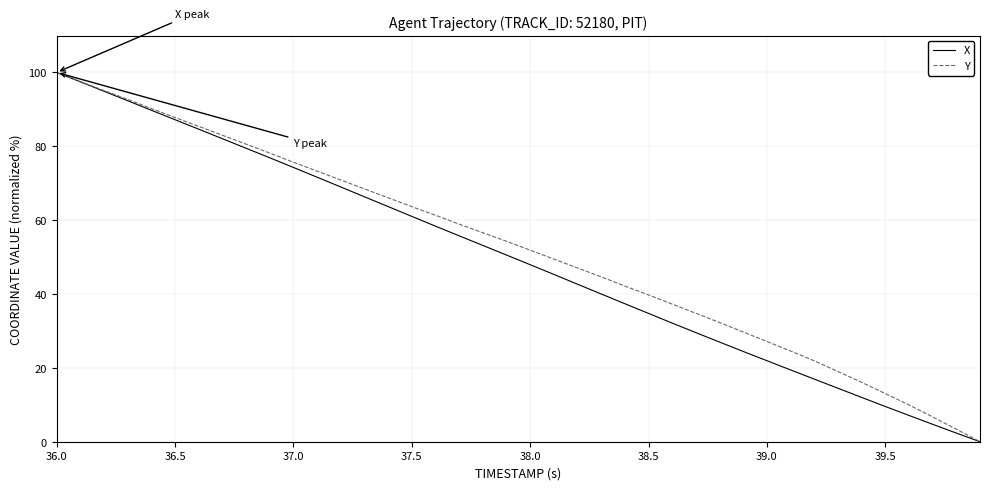

What is the maximum value shown in the chart?

100.0